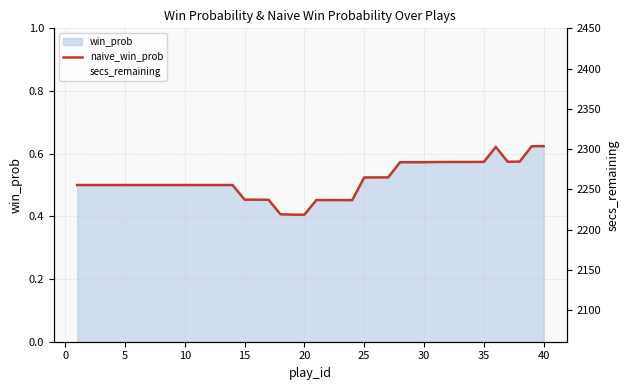

Reading right to left, list all the values displayed in this chart.

naive_win_prob: 0.6	0.6	0.6	0.6	0.6	0.6	0.6	0.6	0.6	0.6	0.6	0.6	0.6	0.5	0.5	0.5	0.5	0.5	0.5	0.5	0.4	0.4	0.4	0.5	0.5	0.5	0.5	0.5	0.5	0.5	0.5	0.5	0.5	0.5	0.5	0.5	0.5	0.5	0.5	0.5
secs_remaining: 2111.0	2117.0	2129.0	2148.0	2156.0	2157.0	2163.0	2163.0	2165.0	2171.0	2187.0	2187.0	2188.0	2193.0	2196.0	2212.0	2215.0	2220.0	2220.0	2228.0	2229.0	2232.0	2262.0	2267.0	2270.0	2286.0	2293.0	2297.0	2299.0	2302.0	2316.0	2319.0	2320.0	2324.0	2329.0	2345.0	2355.0	2375.0	2379.0	2400.0